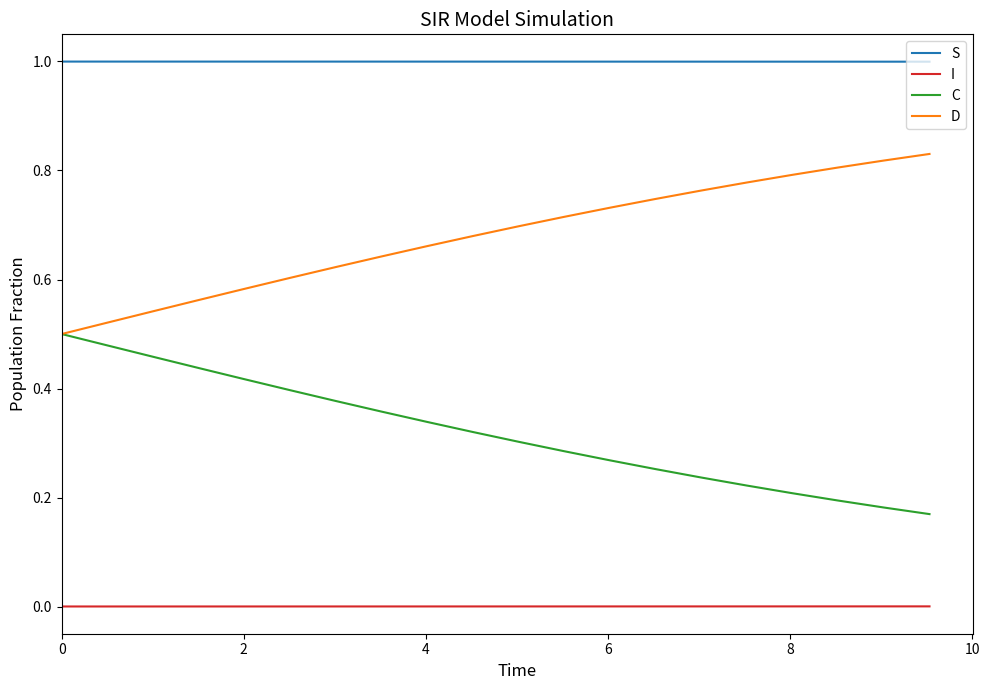

True or false: C and I intersect in this chart.

False